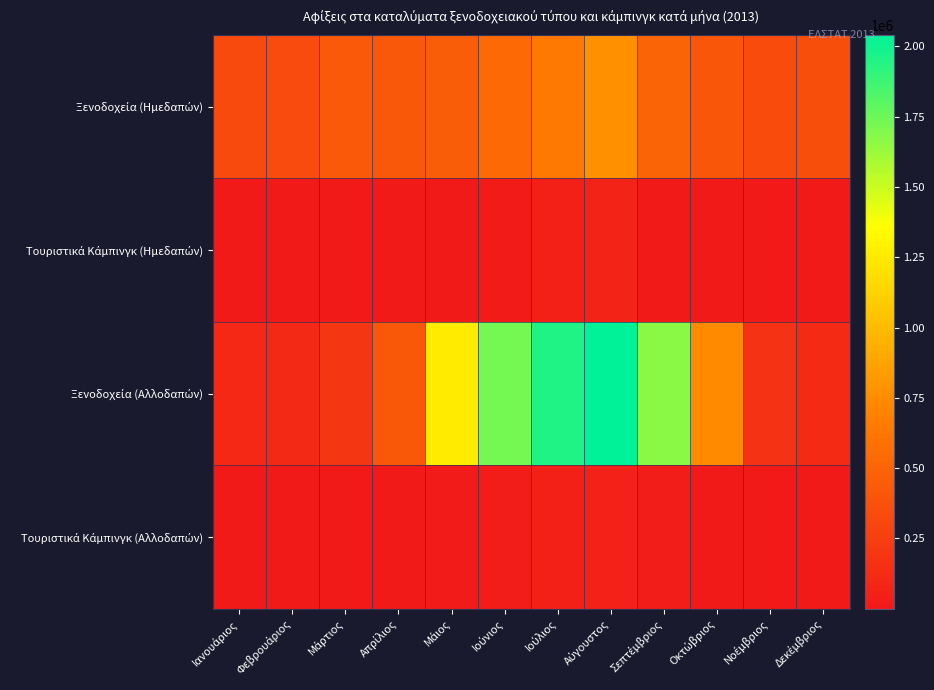

Which series has the largest range (max minus min)?

Ξενοδοχεία (Αλλοδαπών)